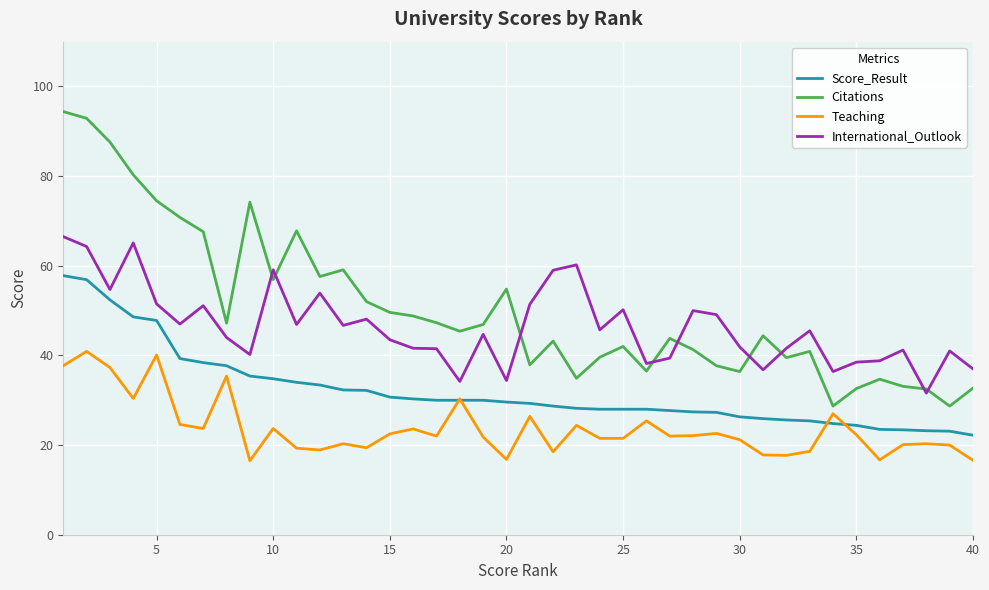

What is the lowest value of the International_Outlook series?

31.6